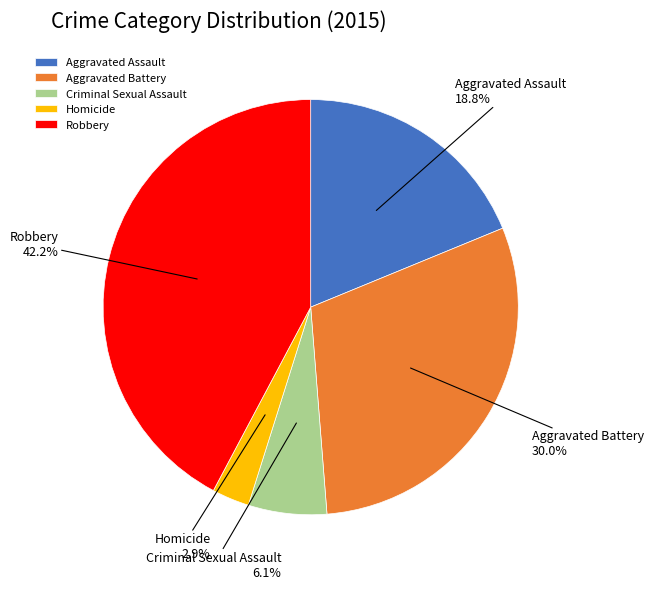

What is the total percentage of Aggravated Battery and Criminal Sexual Assault?

36.1%